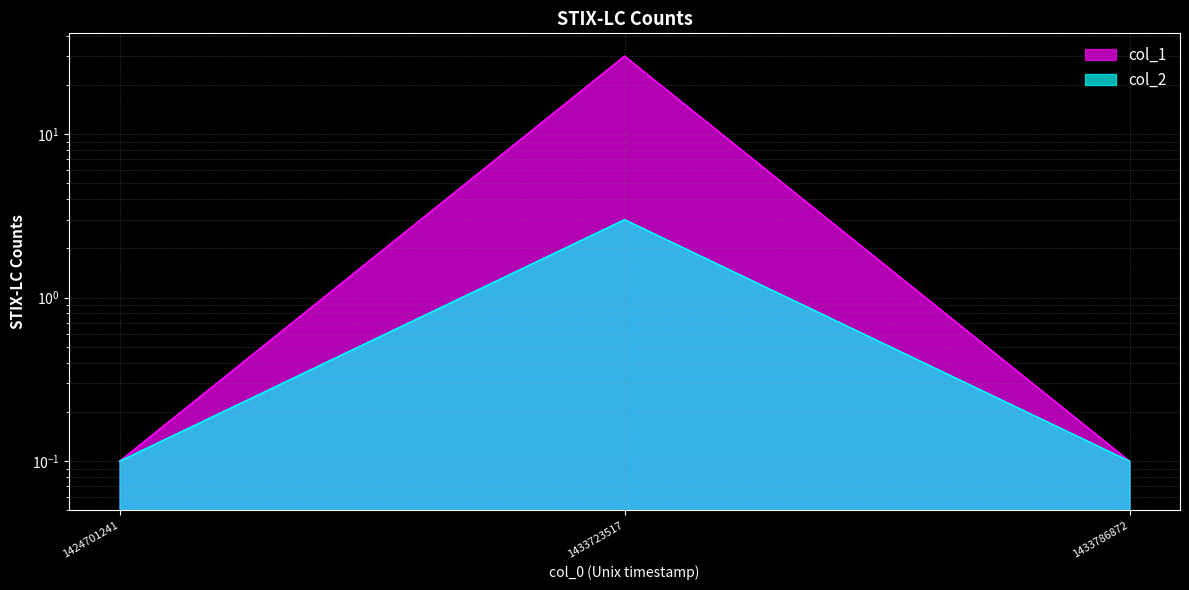

Is the value of col_2 at 1424701241 greater than the value of col_1 at 1433723517?

No